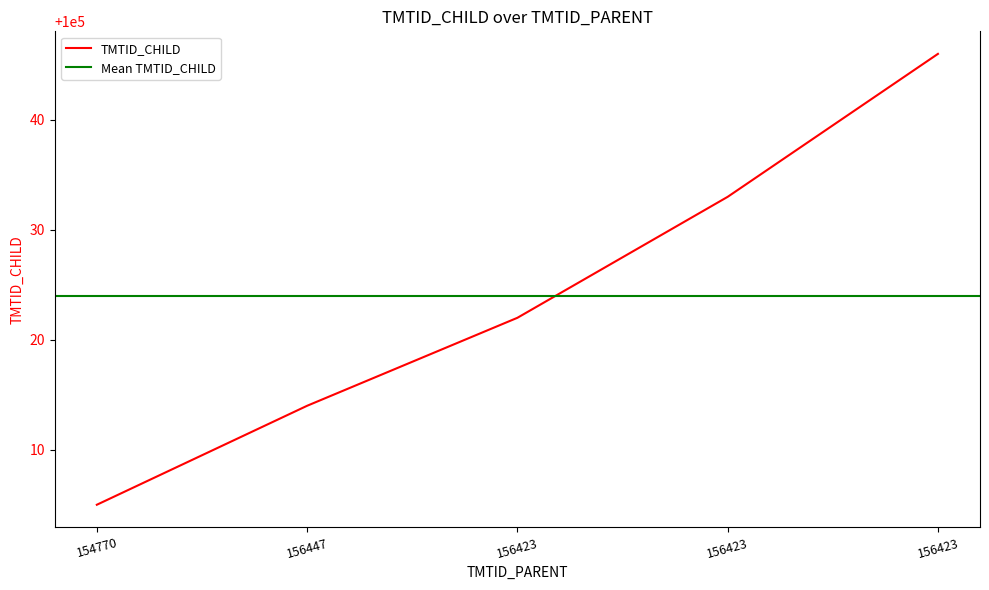

What is the label of the 4th point from the left?

156423